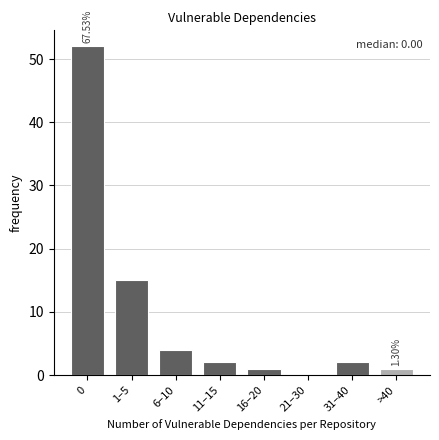

Approximately how many times larger is the value at 31–40 compared to 11–15?

1.0